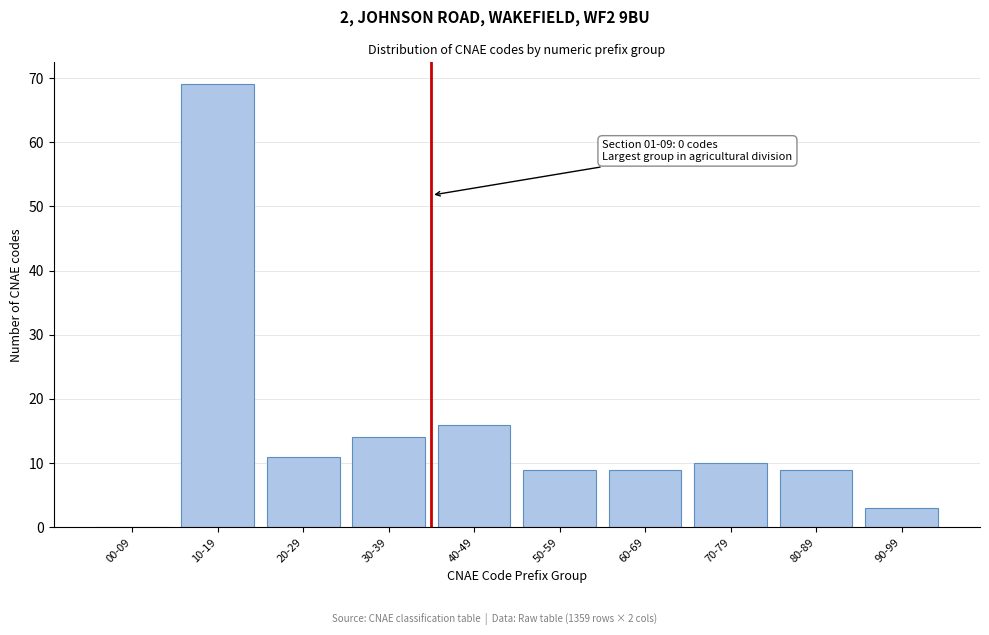

Reading right to left, list all the values displayed in this chart.

90-99=3	80-89=9	70-79=10	60-69=9	50-59=9	40-49=16	30-39=14	20-29=11	10-19=69	00-09=0